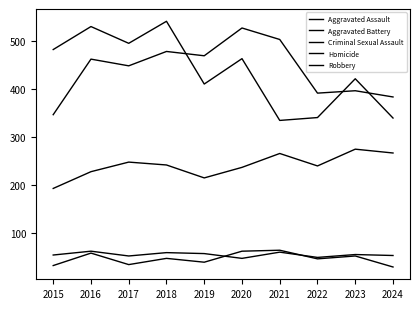

True or false: Aggravated Battery has more than 1 points higher than both neighbors.

True